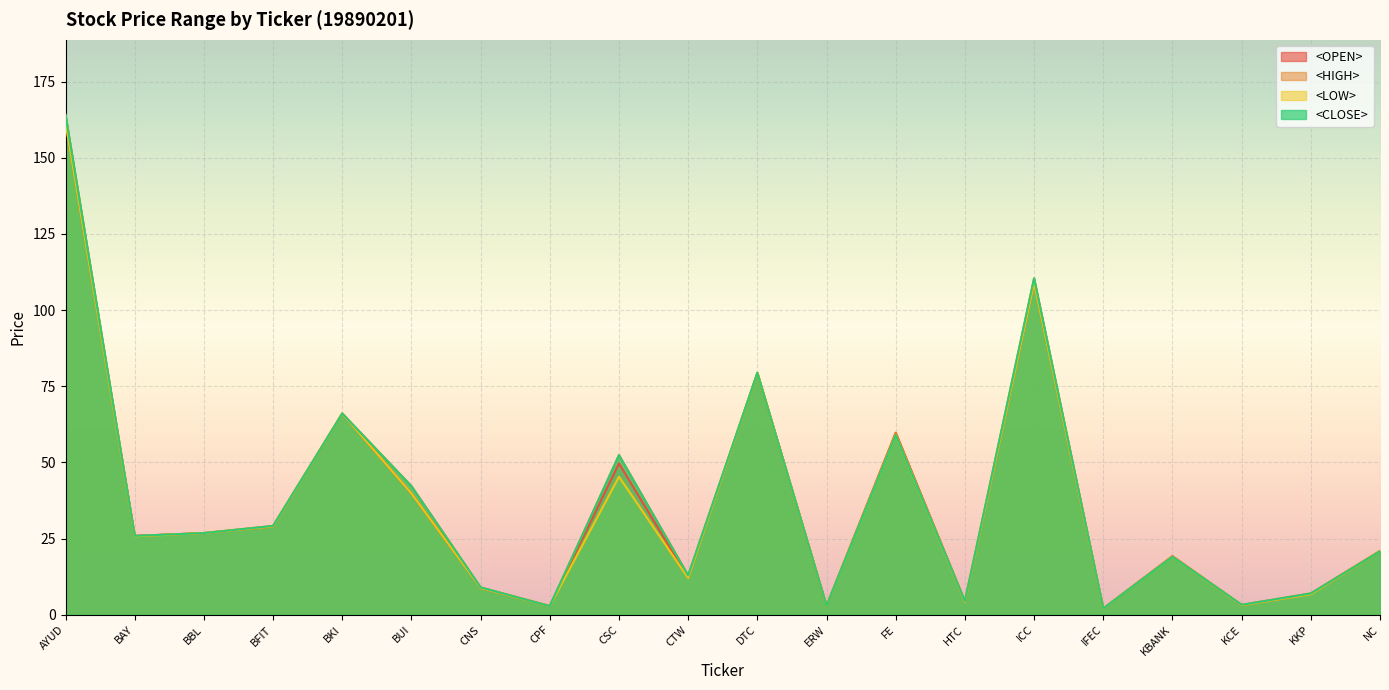

At which category is the sum across all series the highest?

AYUD